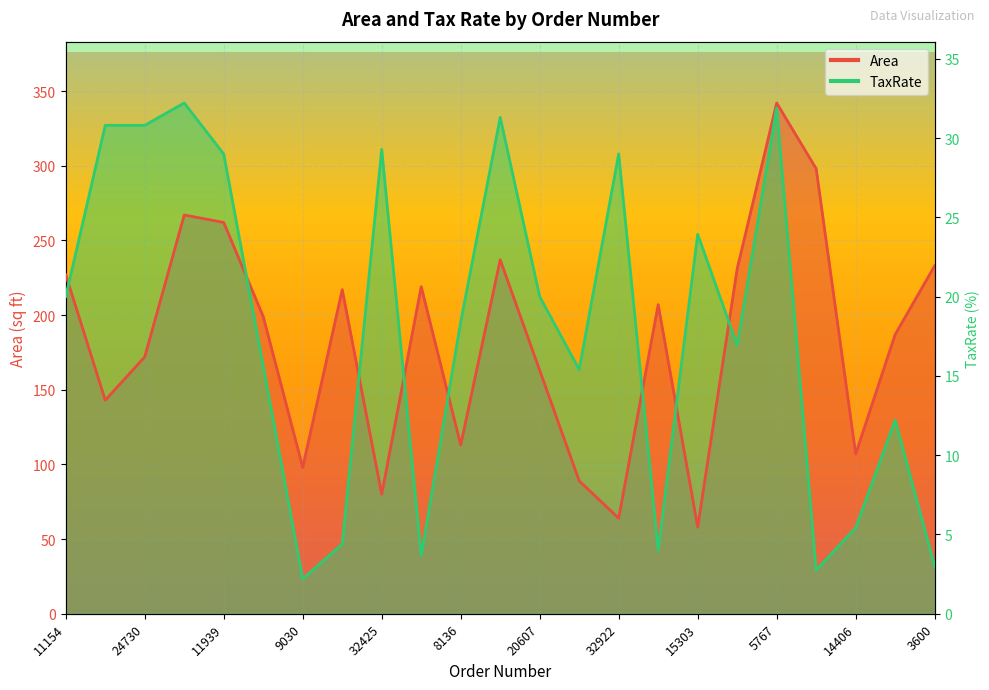

What is the label of the 20th point from the right?

36890